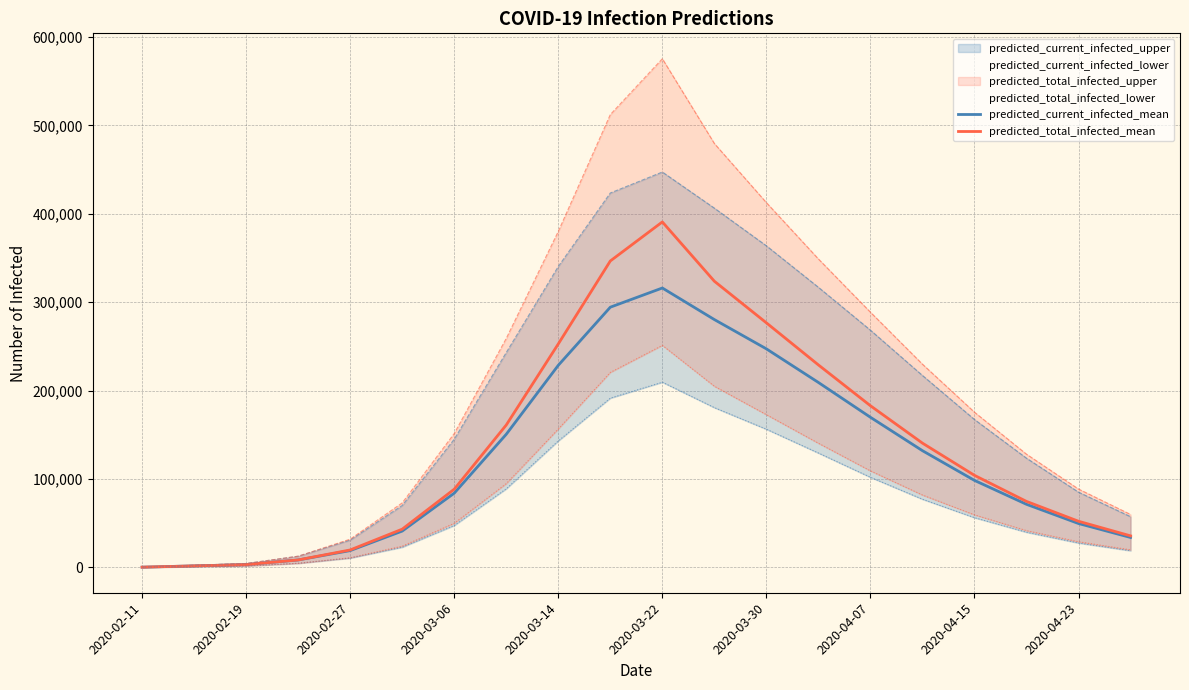

How many lines are shown in the chart?

2